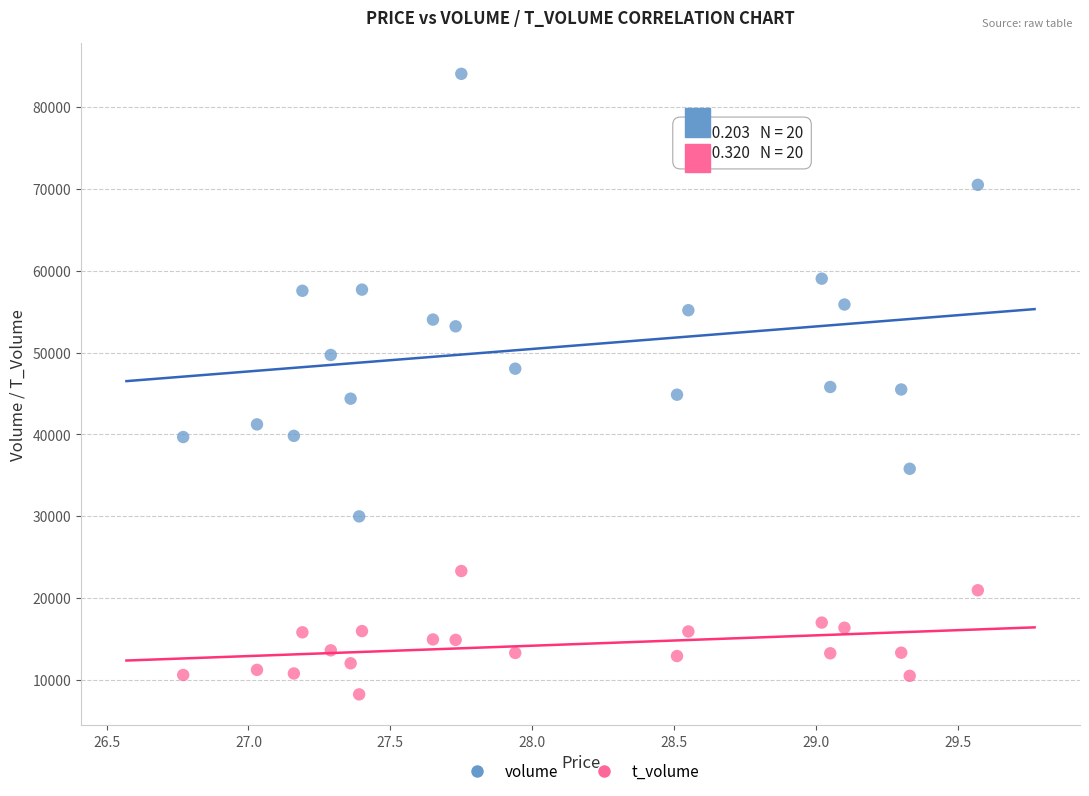

What are all the series names shown in the legend?

volume, t_volume